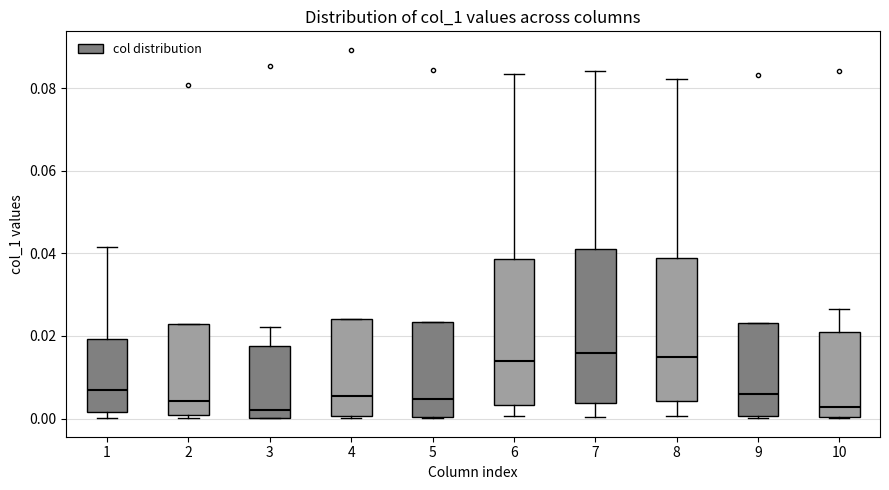

Reading left to right, transcribe this box plot: for each box, give where its median line is, the range the box spans, and where its two whiskers end, as read against the y-axis. The values are not printed on the chart, so give them approximately, as read against the axis.

1: median 0.006, box 0.002 to 0.020, whiskers 0.000 to 0.042
2: median 0.004, box 0.000 to 0.022, whiskers 0.000 (just below the box's lower edge) to 0.022
3: median 0.002, box 0.000 to 0.018, whiskers 0.000 to 0.022
4: median 0.006, box 0.000 to 0.024, whiskers 0.000 to 0.024
5: median 0.004, box 0.000 to 0.024, whiskers 0.000 to 0.024
6: median 0.014, box 0.004 to 0.038, whiskers 0.000 to 0.084
7: median 0.016, box 0.004 to 0.042, whiskers 0.000 to 0.084
8: median 0.014, box 0.004 to 0.038, whiskers 0.000 to 0.082
9: median 0.006, box 0.000 to 0.024, whiskers 0.000 to 0.024
10: median 0.002, box 0.000 to 0.022, whiskers 0.000 to 0.026